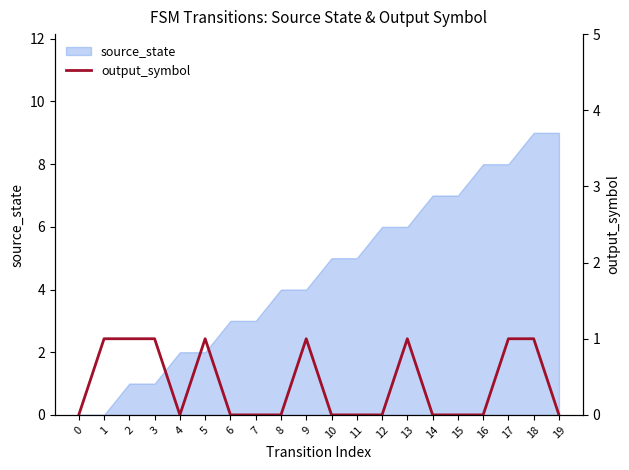

What is the difference between the values at 16 and 13?

1